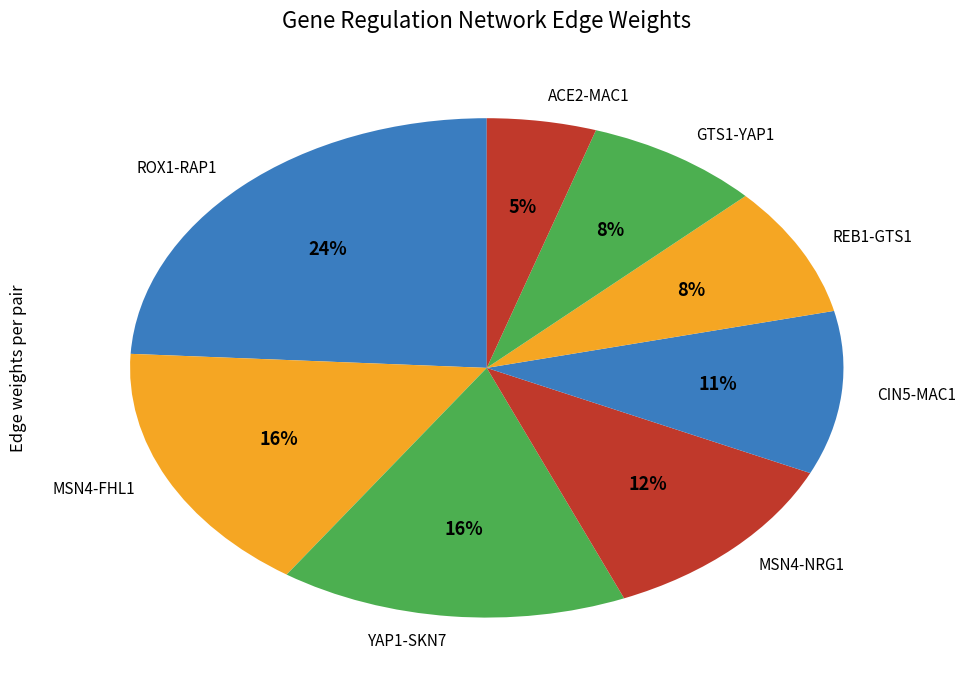

What percentage is the GTS1-YAP1 slice, to the nearest percent?

8%